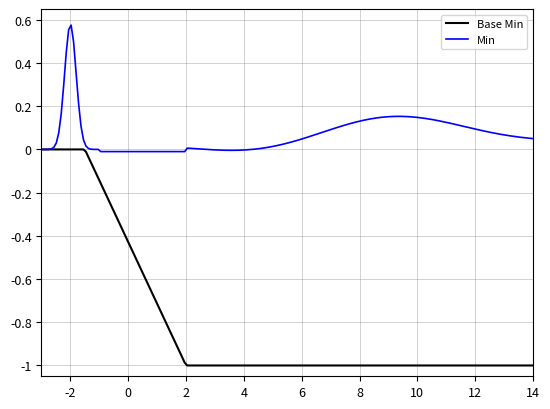

Rank the series by their maximum value, from lowest to highest.

Base Min, Min